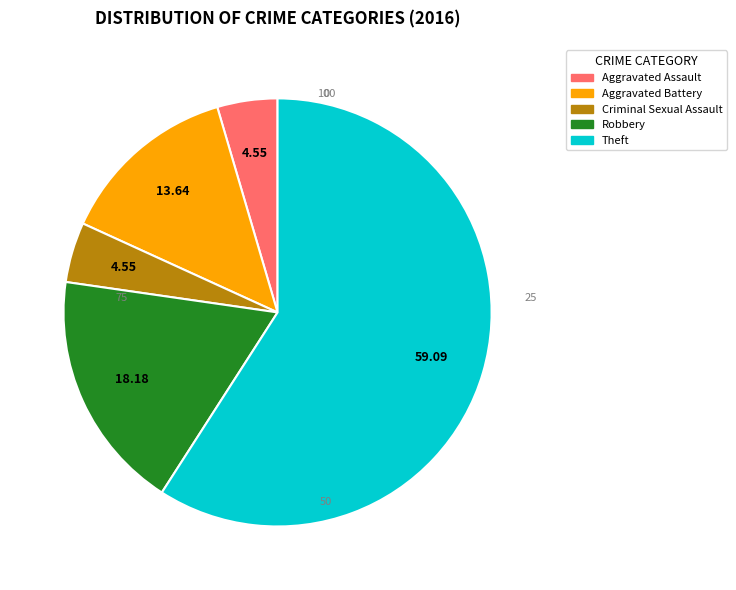

Which has a higher value, Robbery or Theft?

Theft